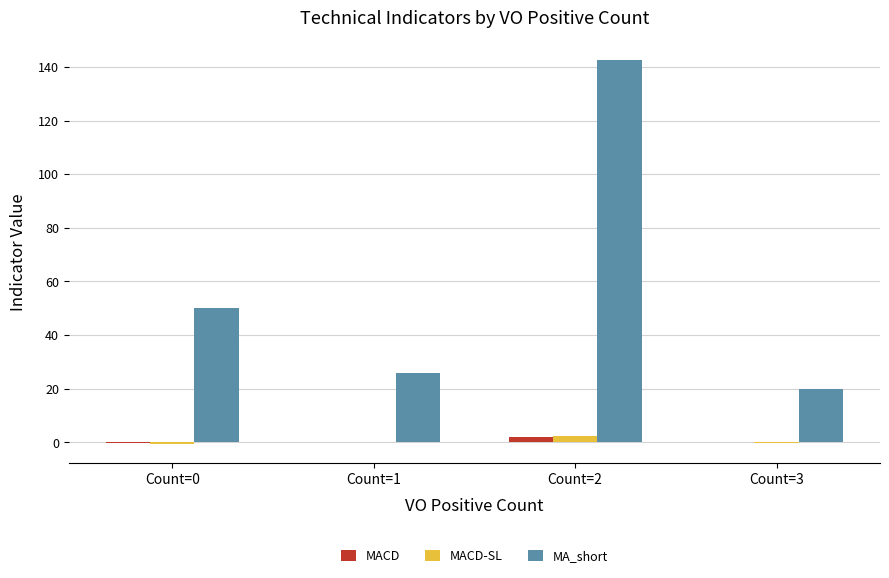

The value of MA_short at Count=0 is 33.3. True or false?

False